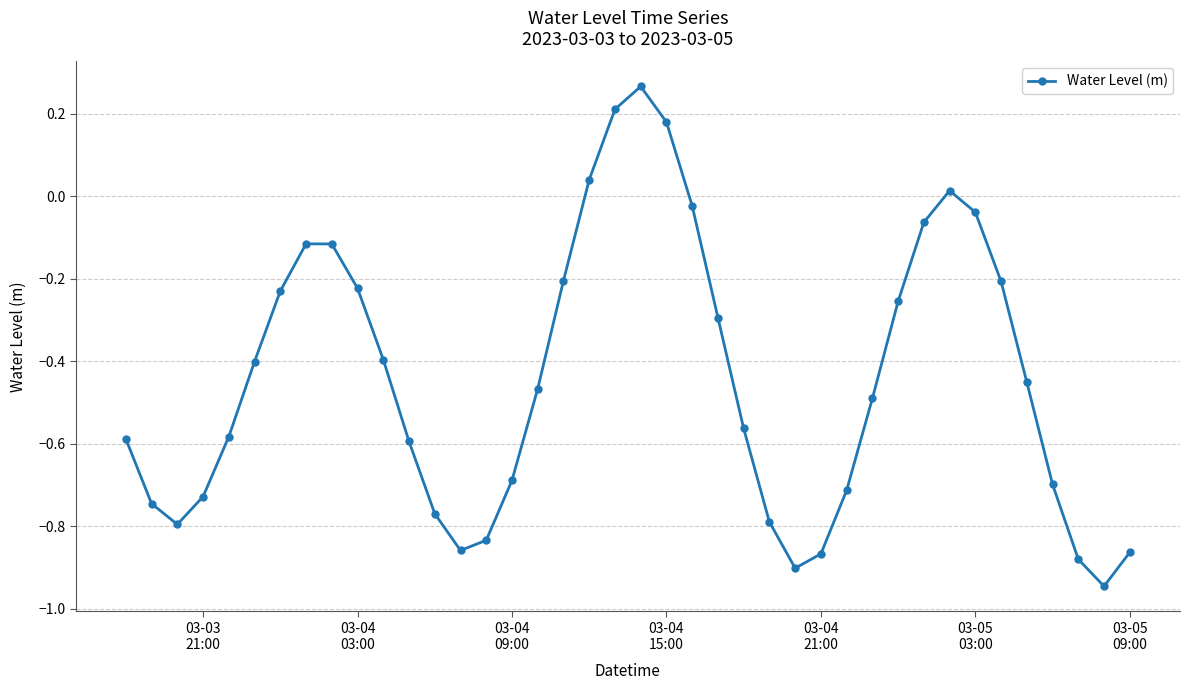

What is the difference between the second highest and second lowest values?

1.1